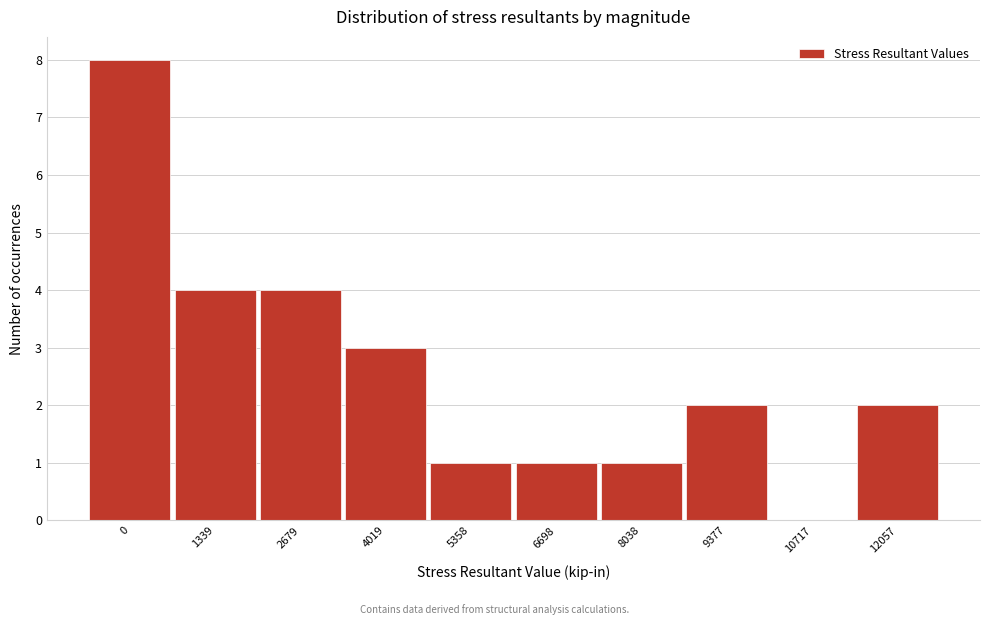

Reading left to right, transcribe all the data shown in this chart.

0=8	1339=4	2679=4	4019=3	5358=1	6698=1	8038=1	9377=2	10717=0	12057=2